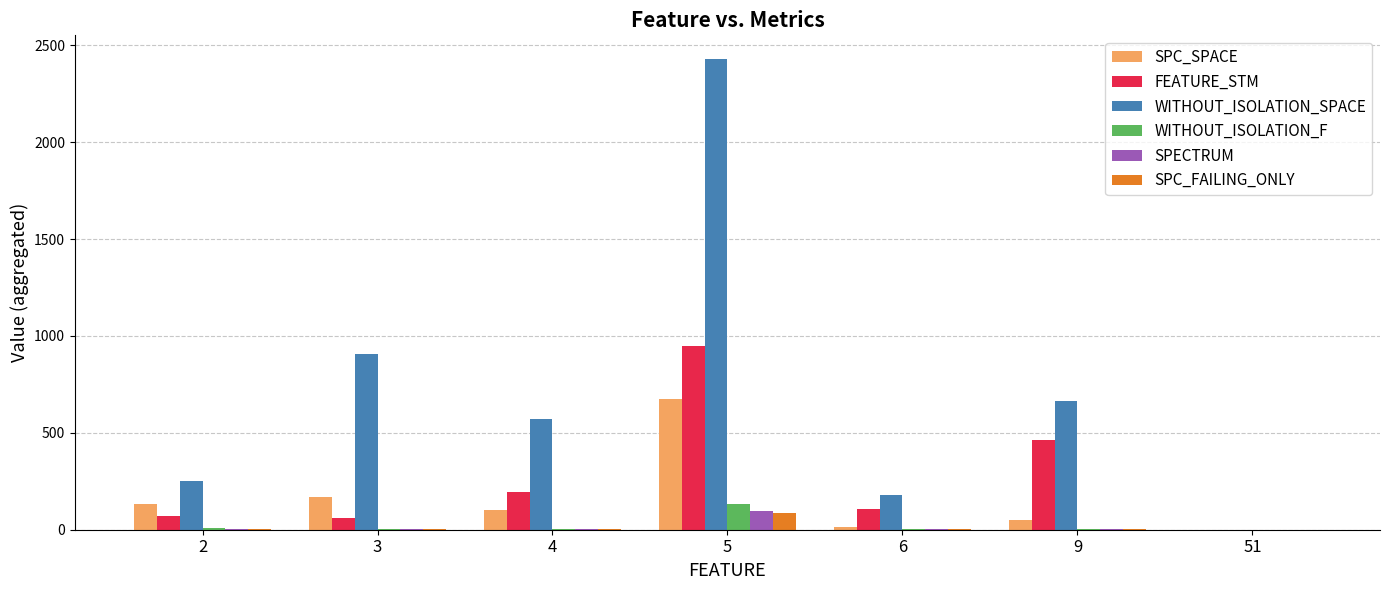

Read the FEATURE_STM value at 4.

194